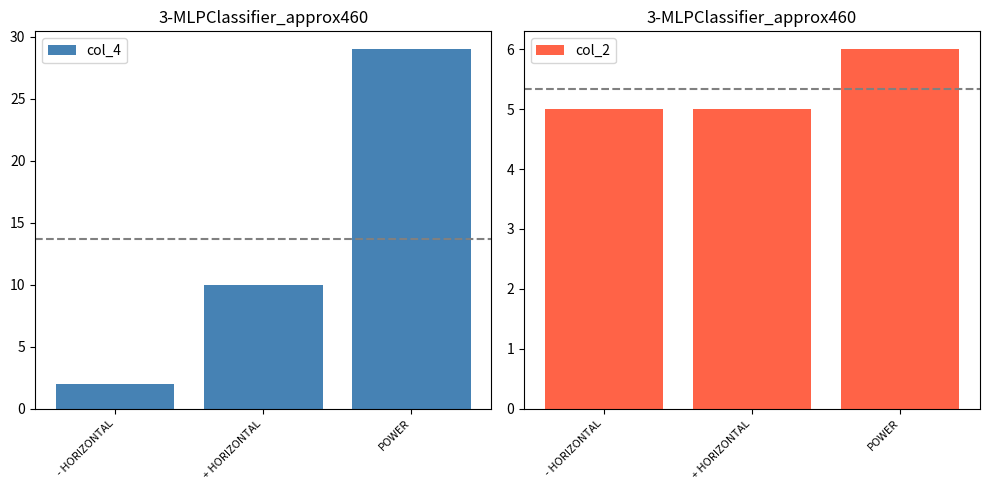

What is the sum of the col_4 values at POWER and + HORIZONTAL?

39